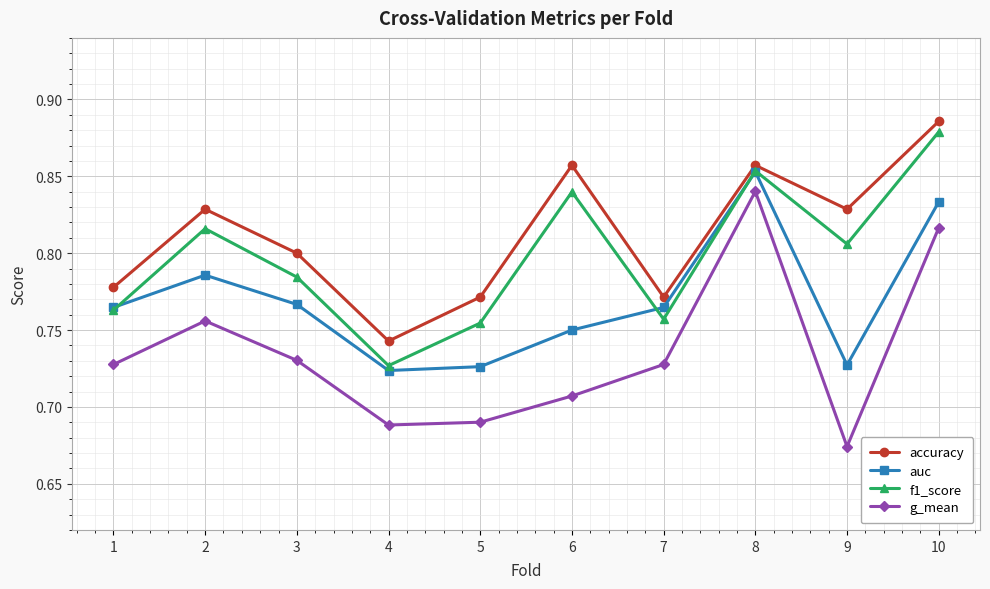

Does the chart have visible grid lines?

Yes